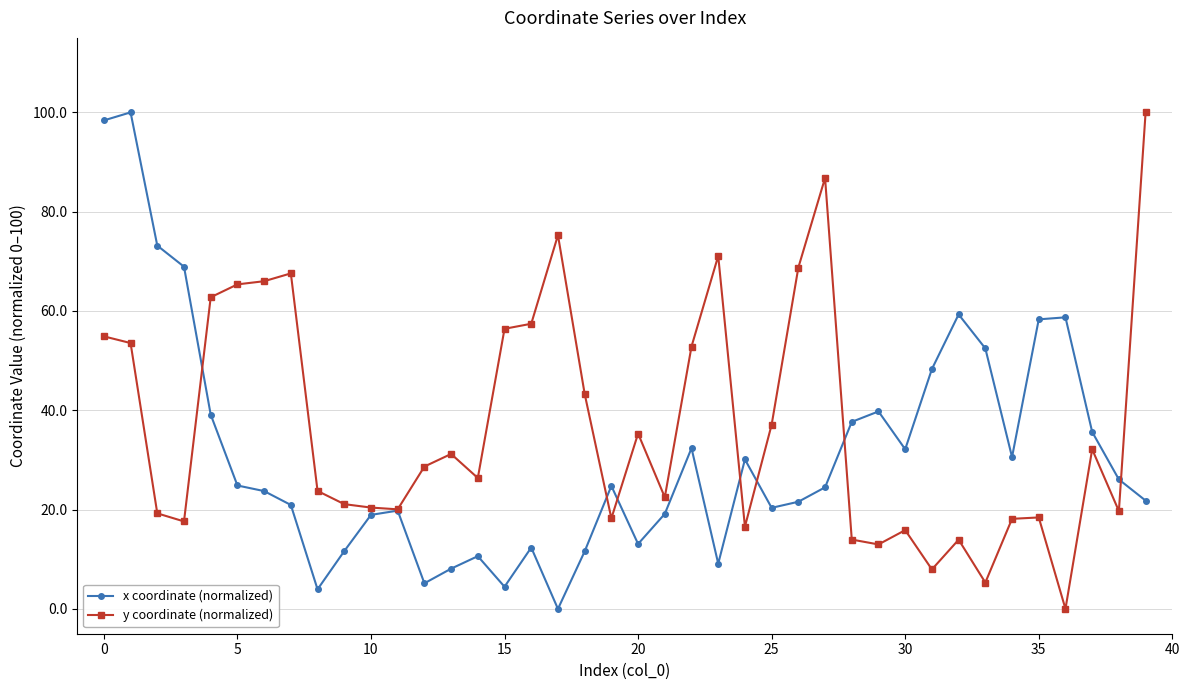

What is the greatest value displayed?

100.0